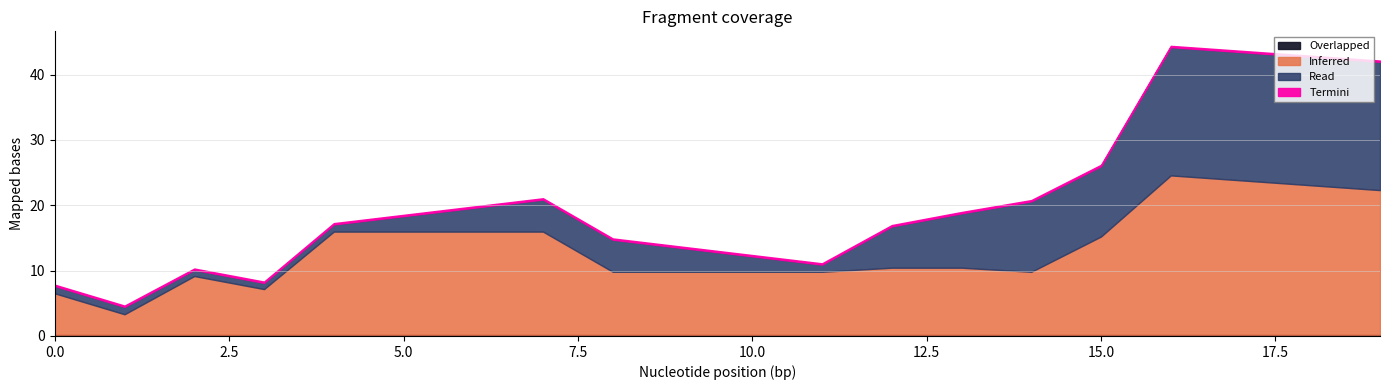

What is the minimum value shown in the chart?

0.2